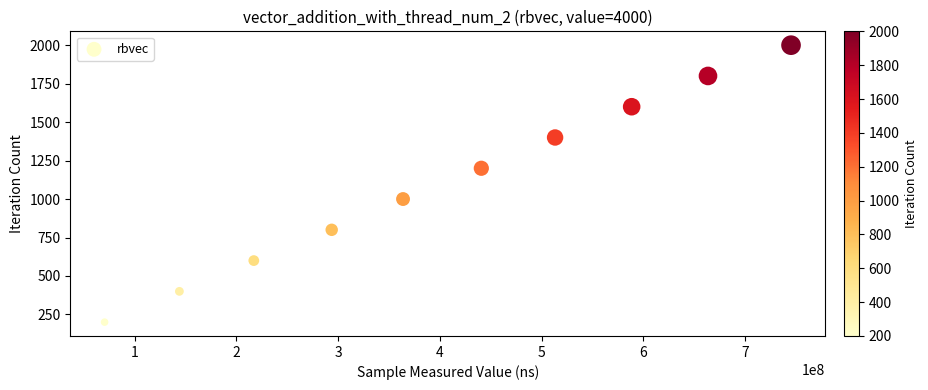

What is the range of X values (max minus min)?

674361578